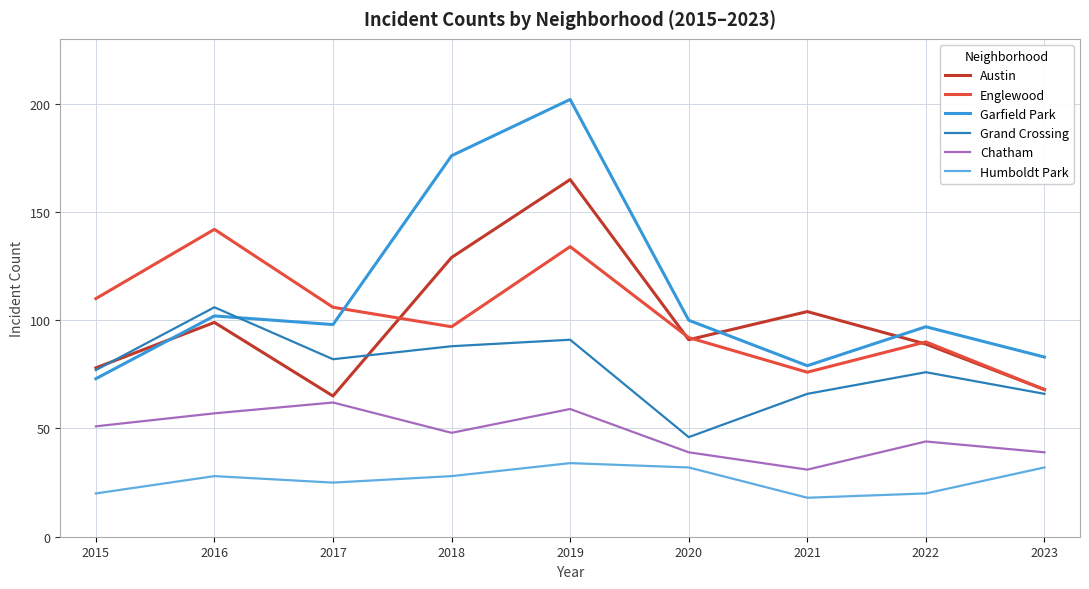

Where is Austin nearest to the value 115?

2021